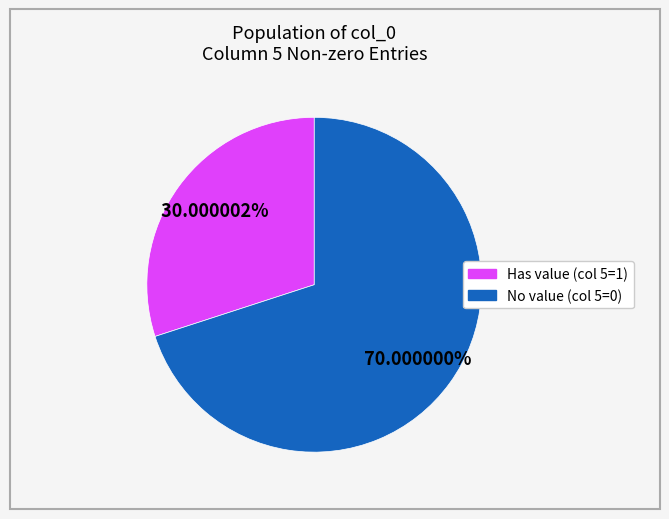

Is there any slice that represents more than half of the pie?

Yes